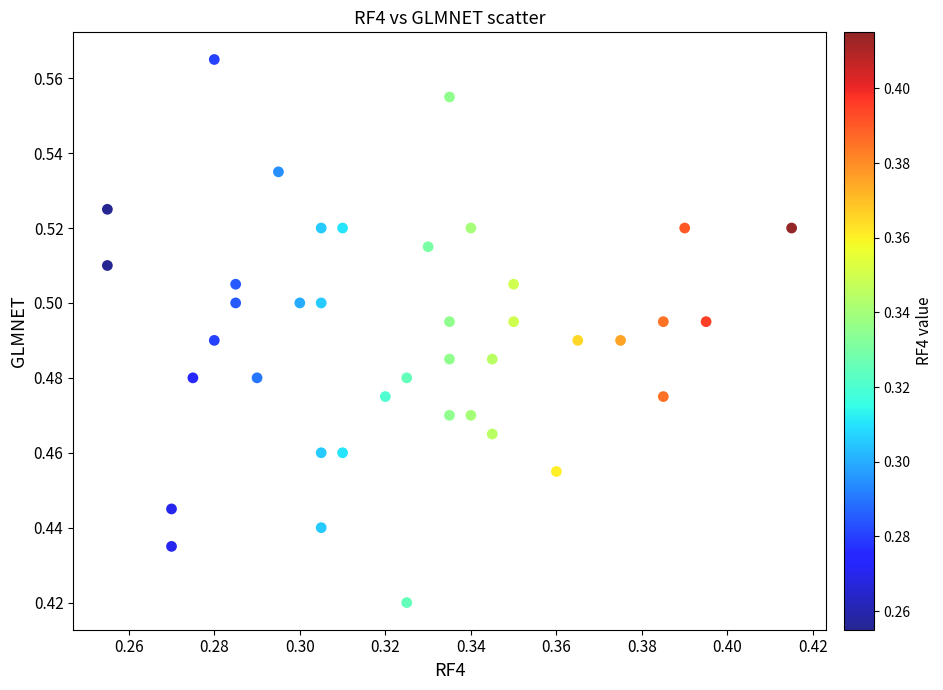

How many data points are displayed?

40